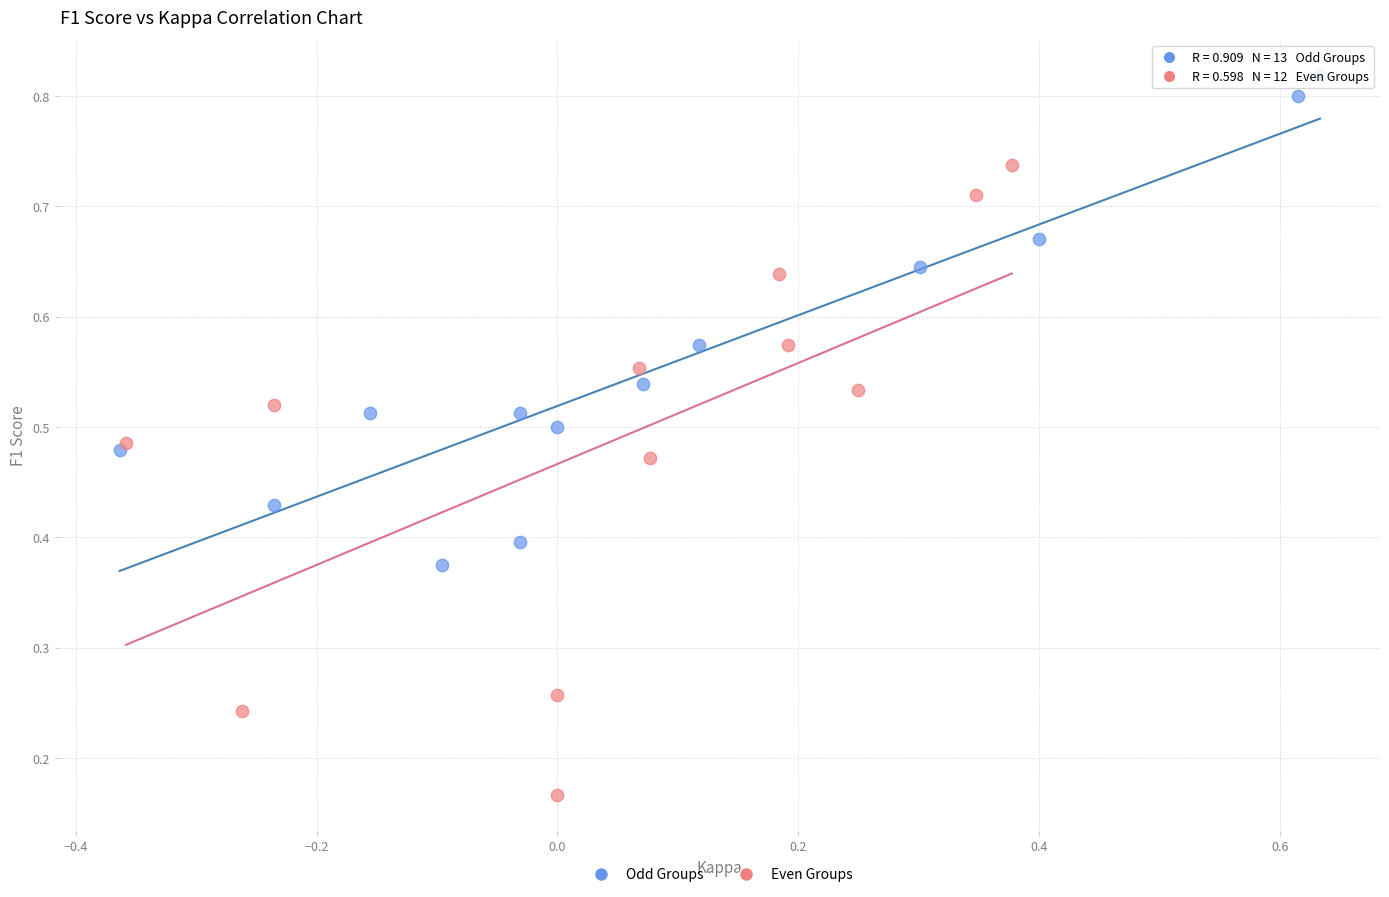

Which series has the largest Y range (max minus min)?

Even Groups